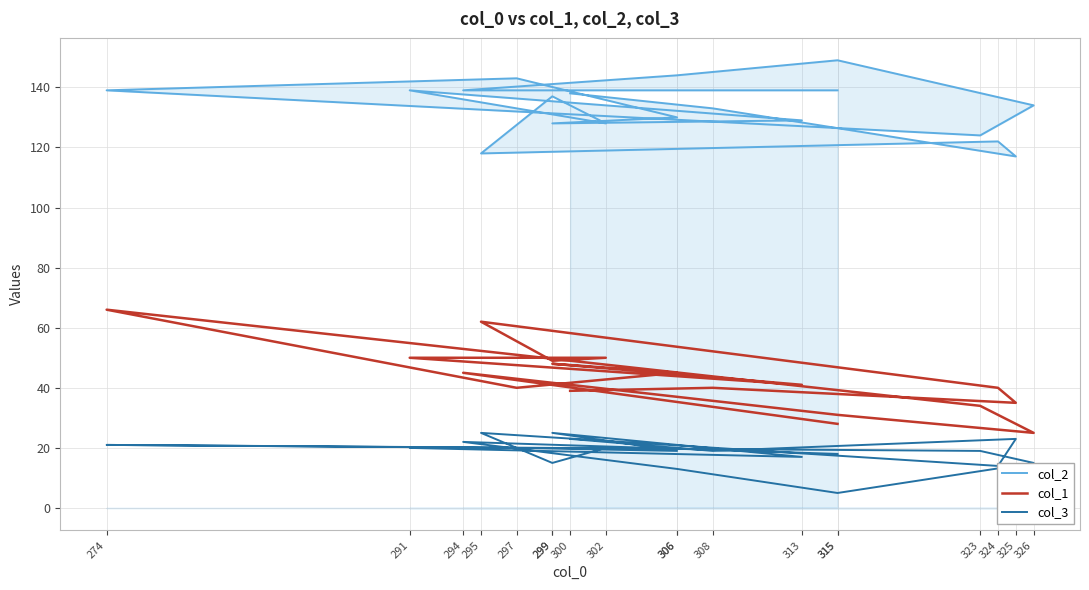

Count the number of categories in the chart.

19